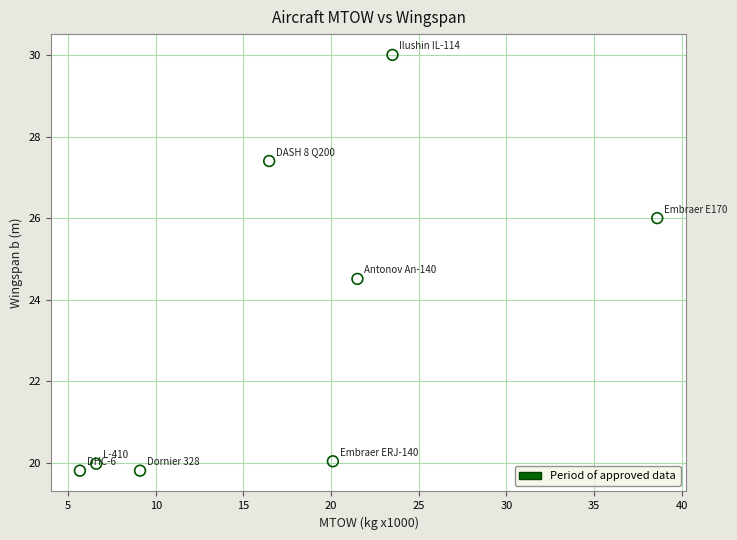

What Y value in the scatter plot is closest to 24?

24.5